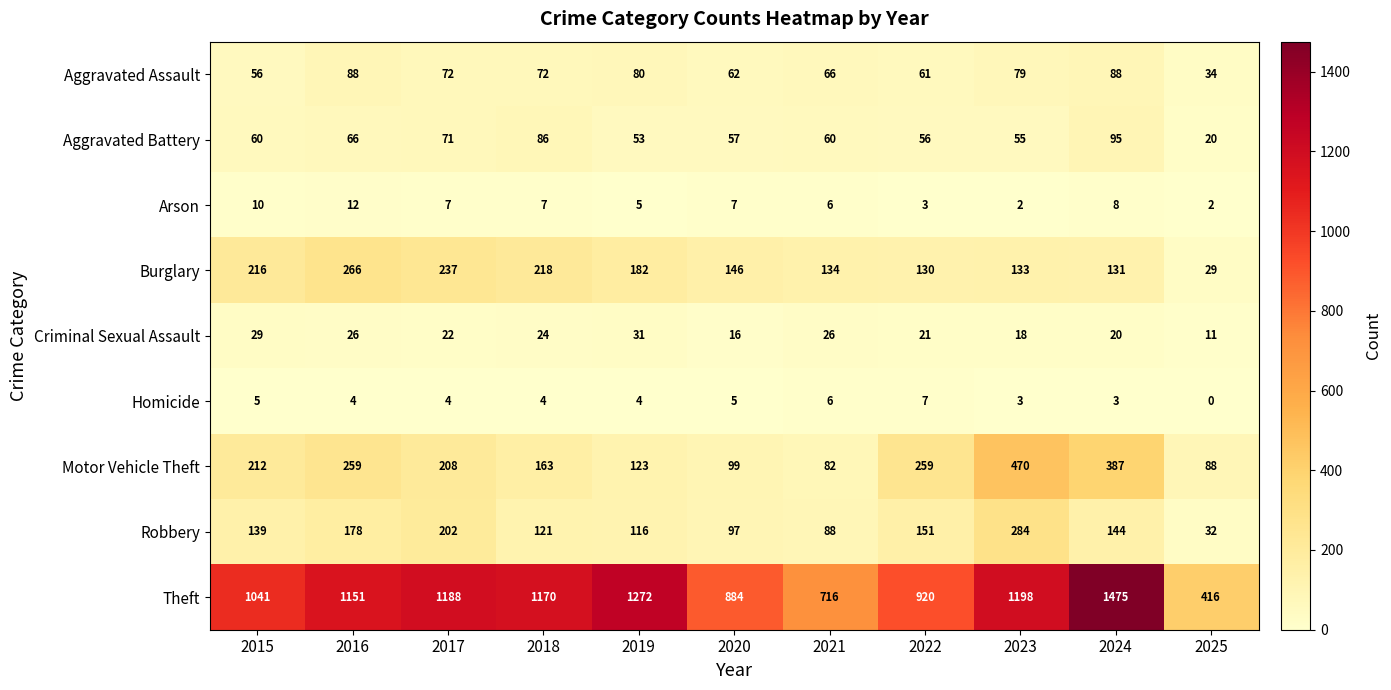

True or false: Criminal Sexual Assault has a value of 21 at 2022.

True